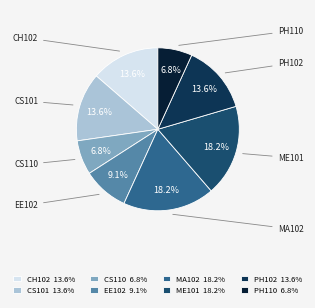

Approximately how many times larger is the value at ME101 compared to CH102?

1.3